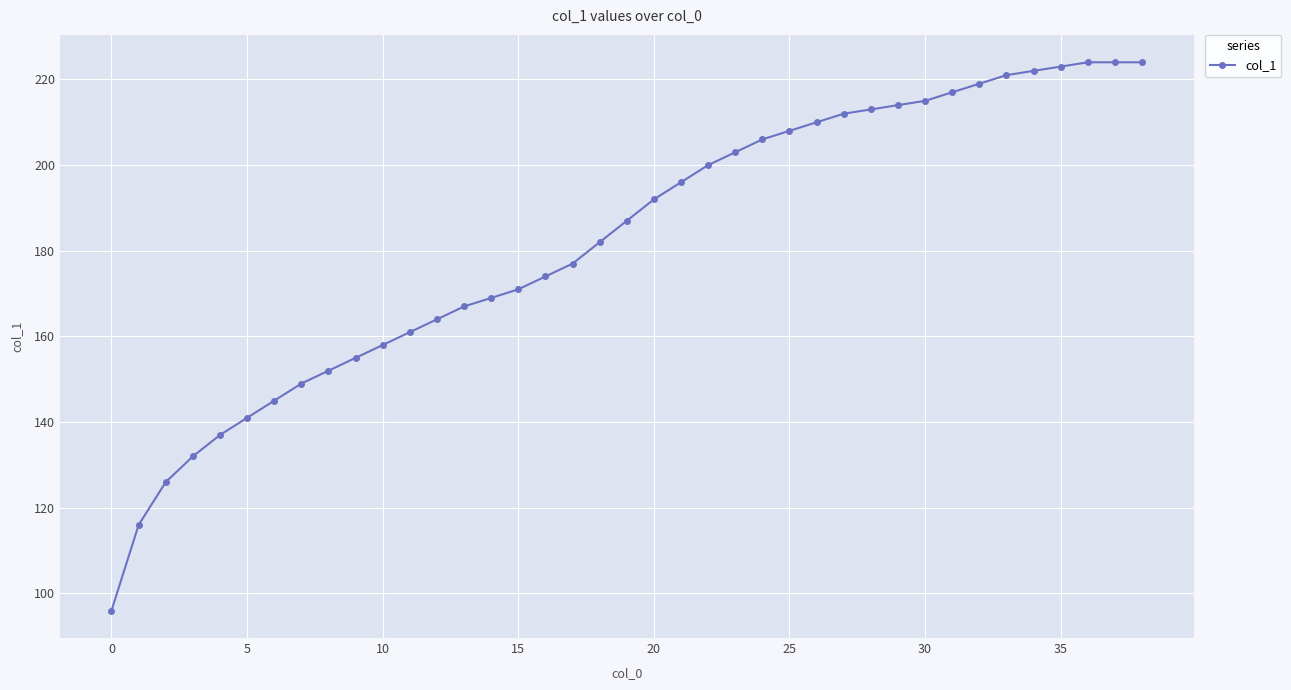

How many lines are shown in the chart?

1